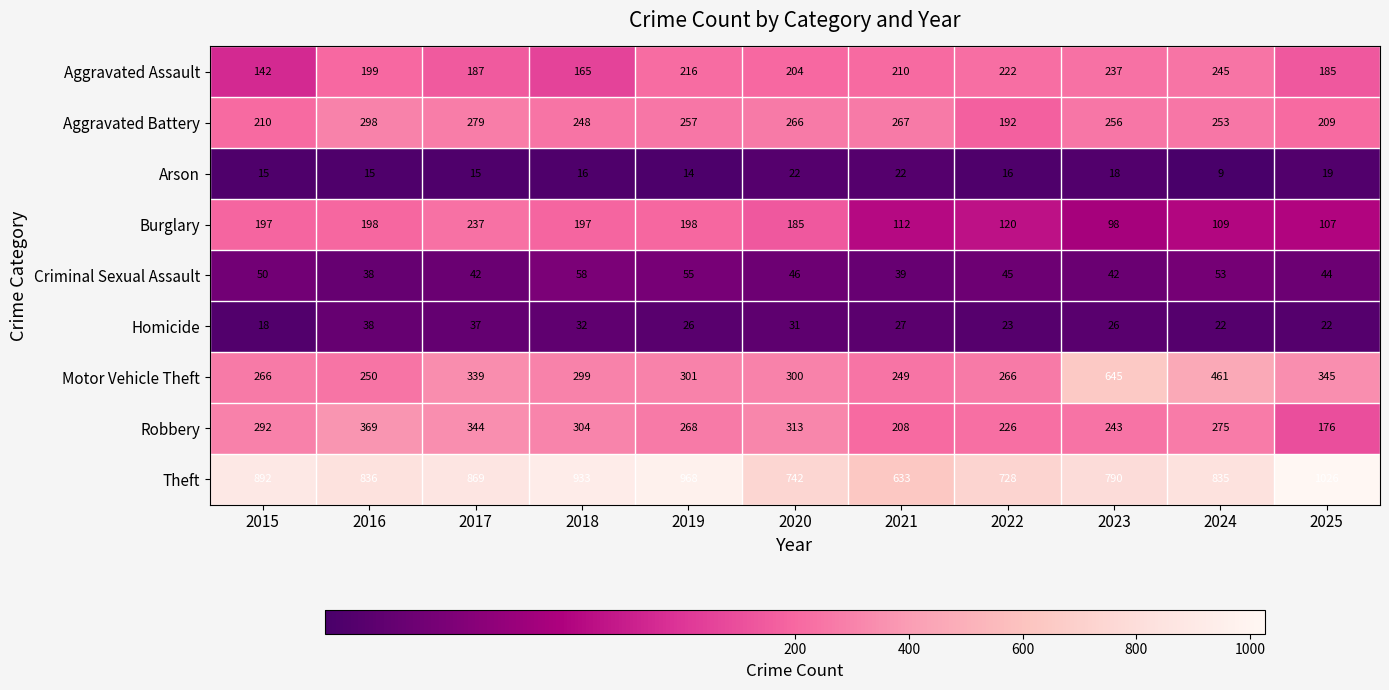

At how many categories does at least one series exceed 753?

8